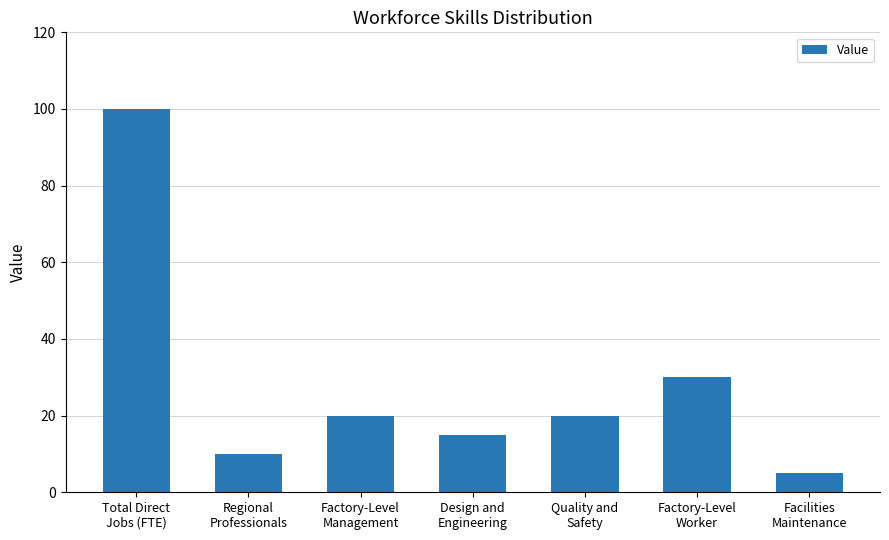

Reading right to left, list all the values displayed in this chart.

5	30	20	15	20	10	100